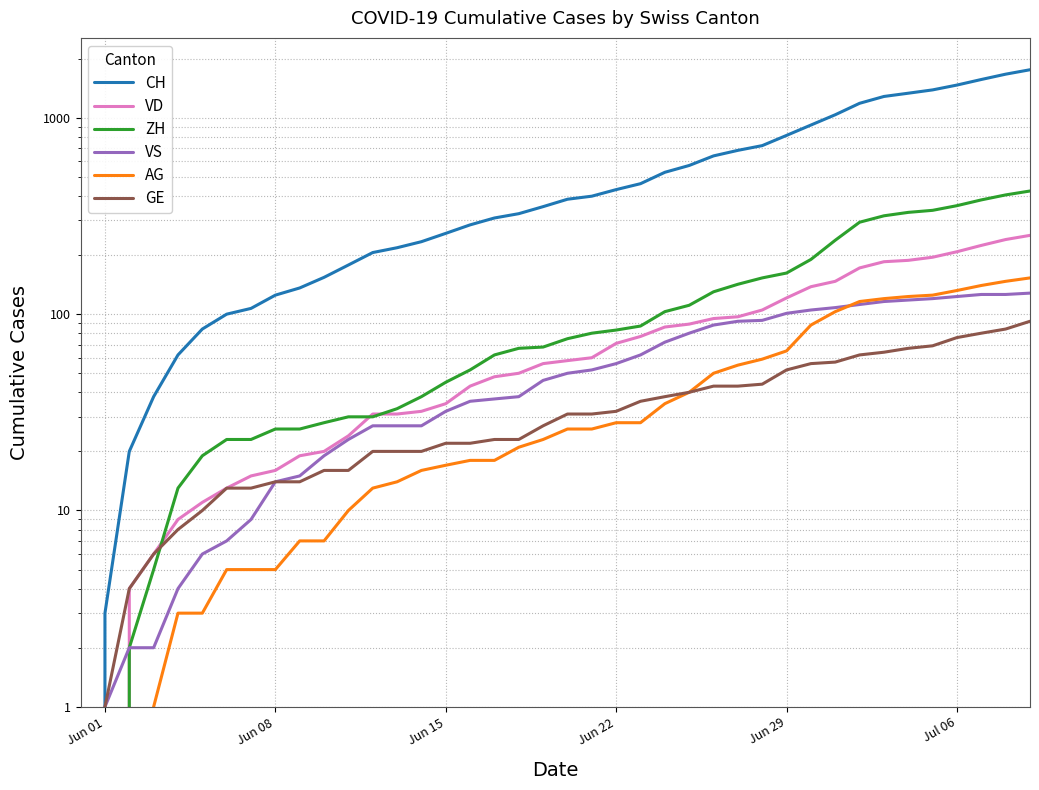

True or false: GE and CH intersect in this chart.

False